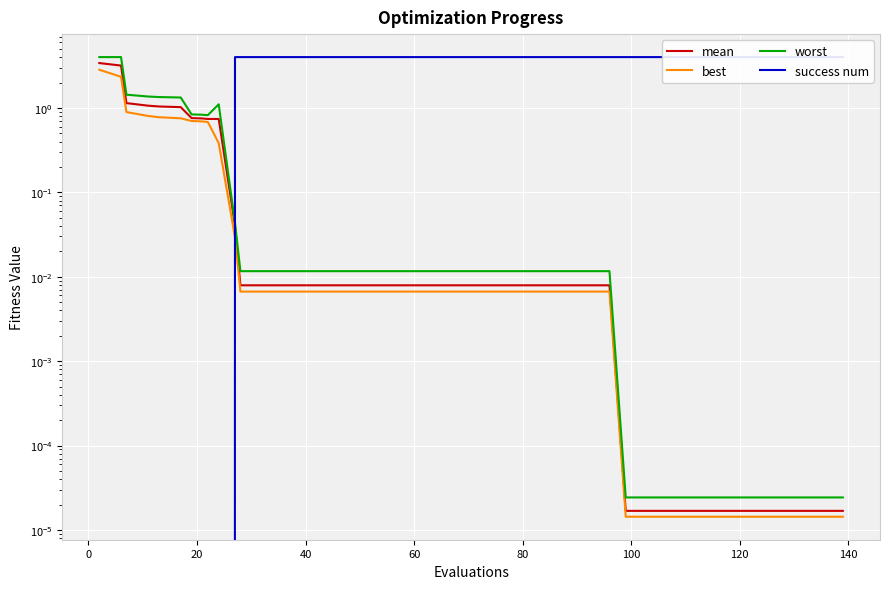

What is the value of the success num point at the 18th from the left?

4.0